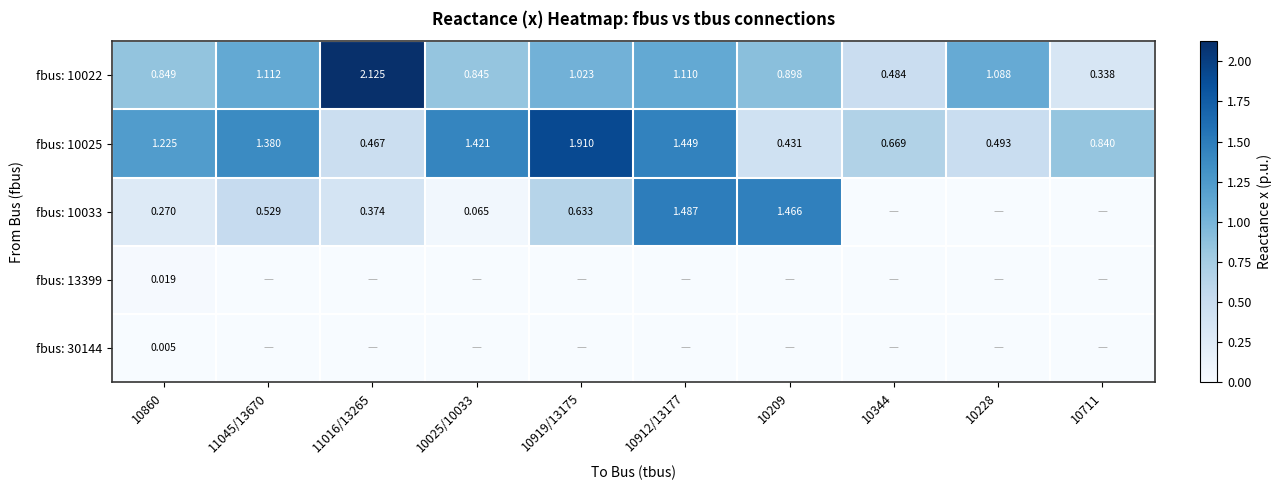

At which category is the sum across all series the highest?

10912/13177